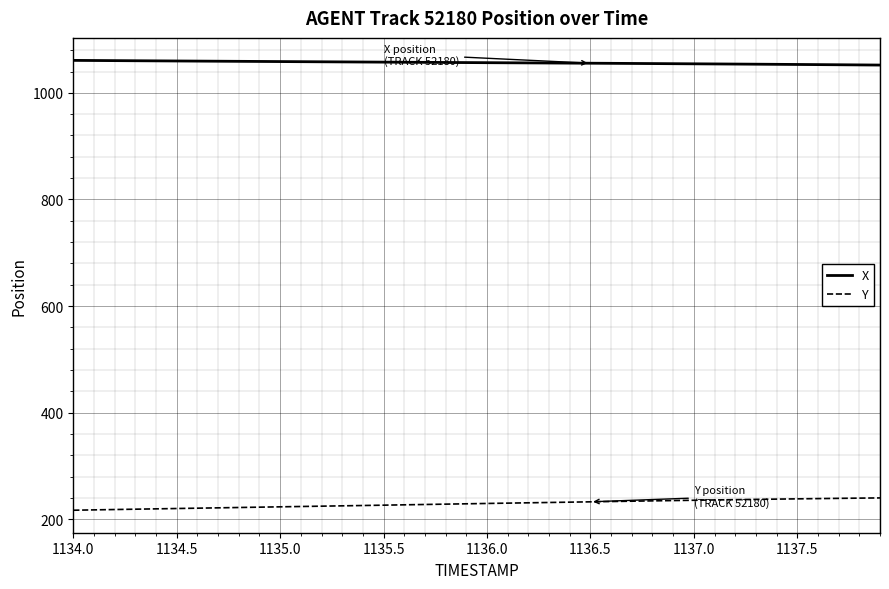

What is the maximum value for X?

1060.9